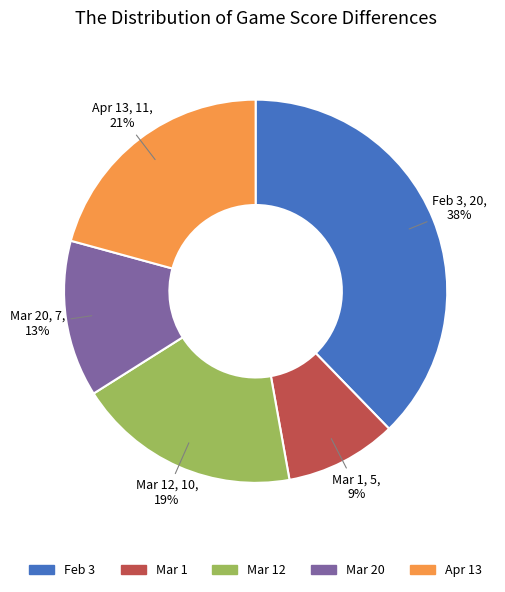

To the nearest percent, what is the average slice percentage?

20%